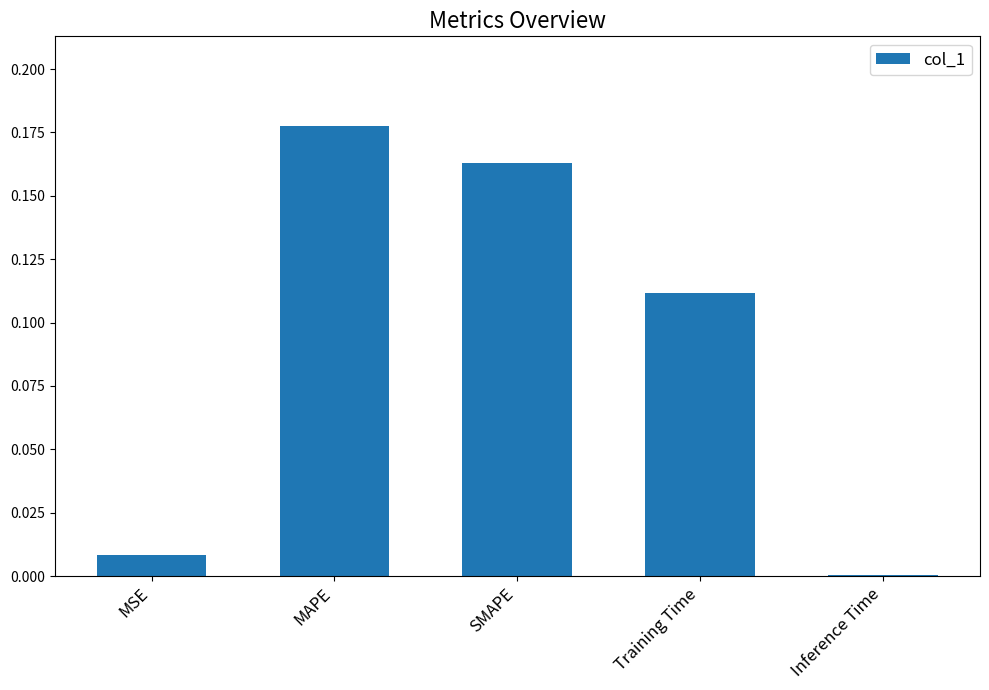

True or false: the data shows 0.2 at Training Time.

False